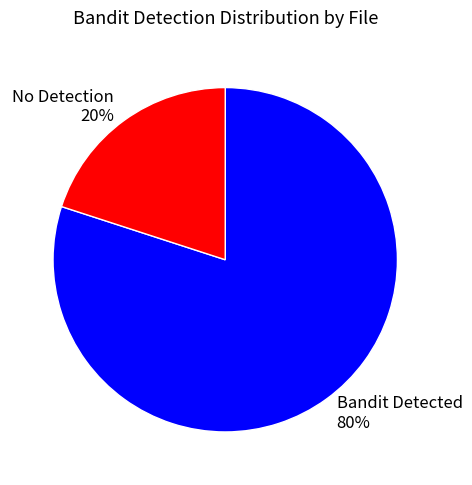

Do Bandit Detected 80% and No Detection 20% together represent more than half of the pie?

Yes